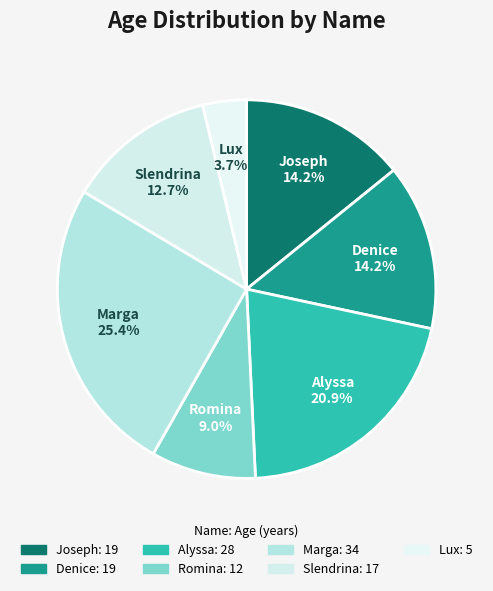

What percentage is NOT represented by Marga?

74.6%